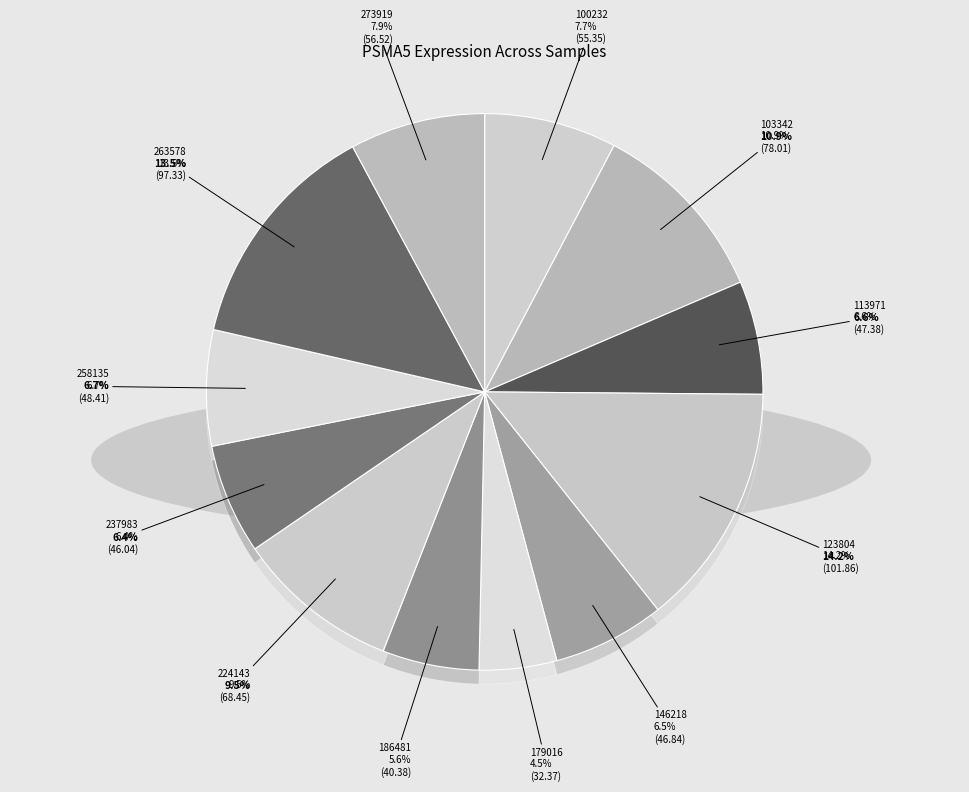

Between 263578 and 146218, which is larger?

263578